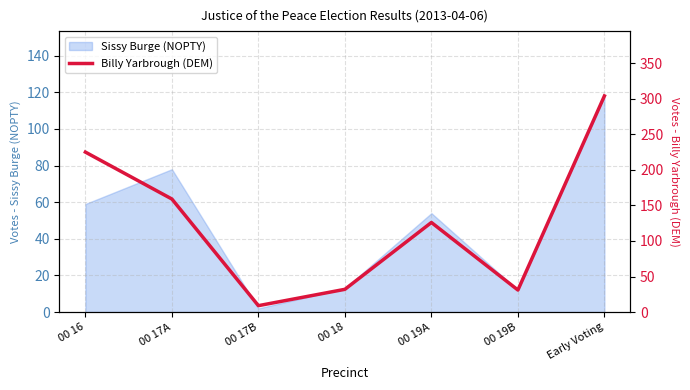

How many lines are shown in the chart?

1